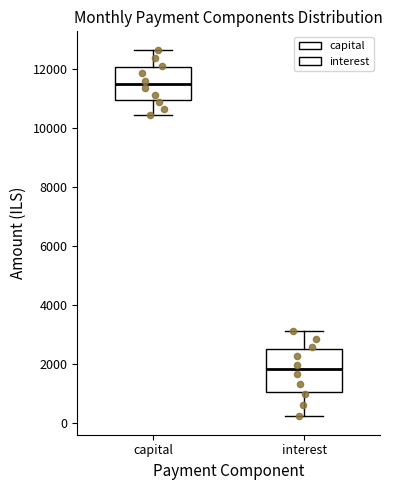

Where is the upper edge of the box for interest on the y-axis? The values are not printed on the chart, so give them approximately, as read against the axis.

2600